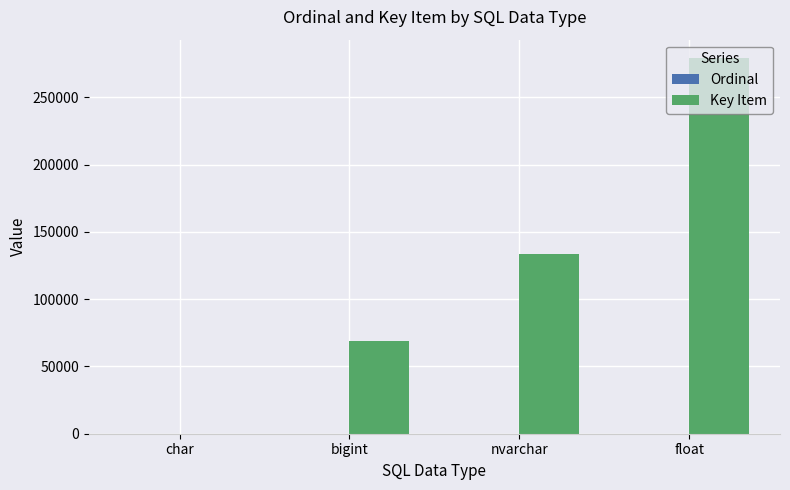

At which category is the sum across all series the highest?

float